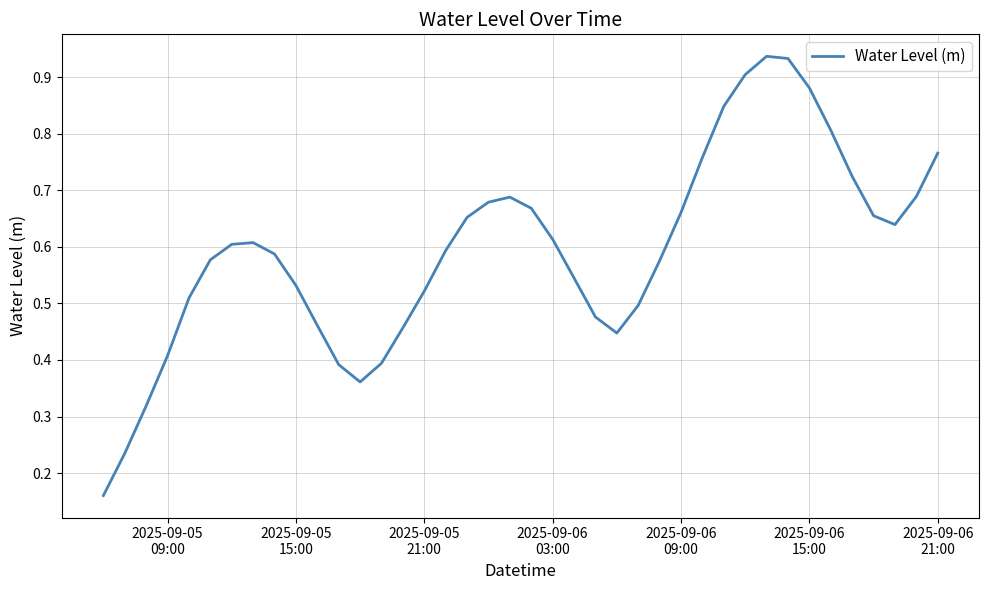

At which label is the value closest to 0?

2025-09-05
09:00